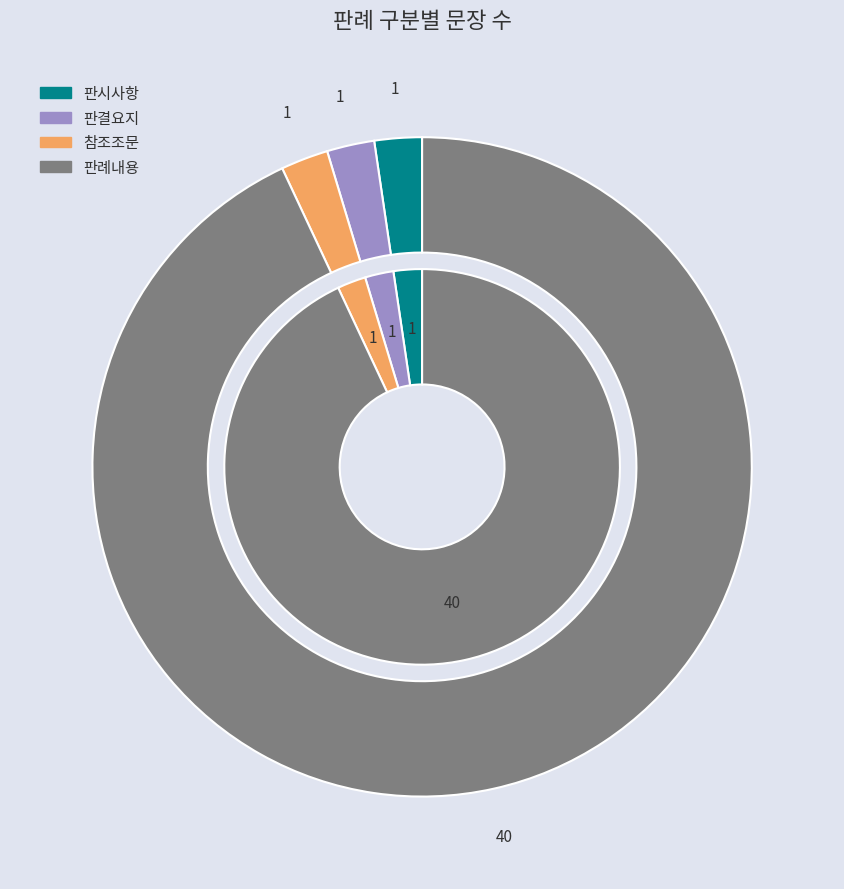

Does any single category account for the majority?

Yes